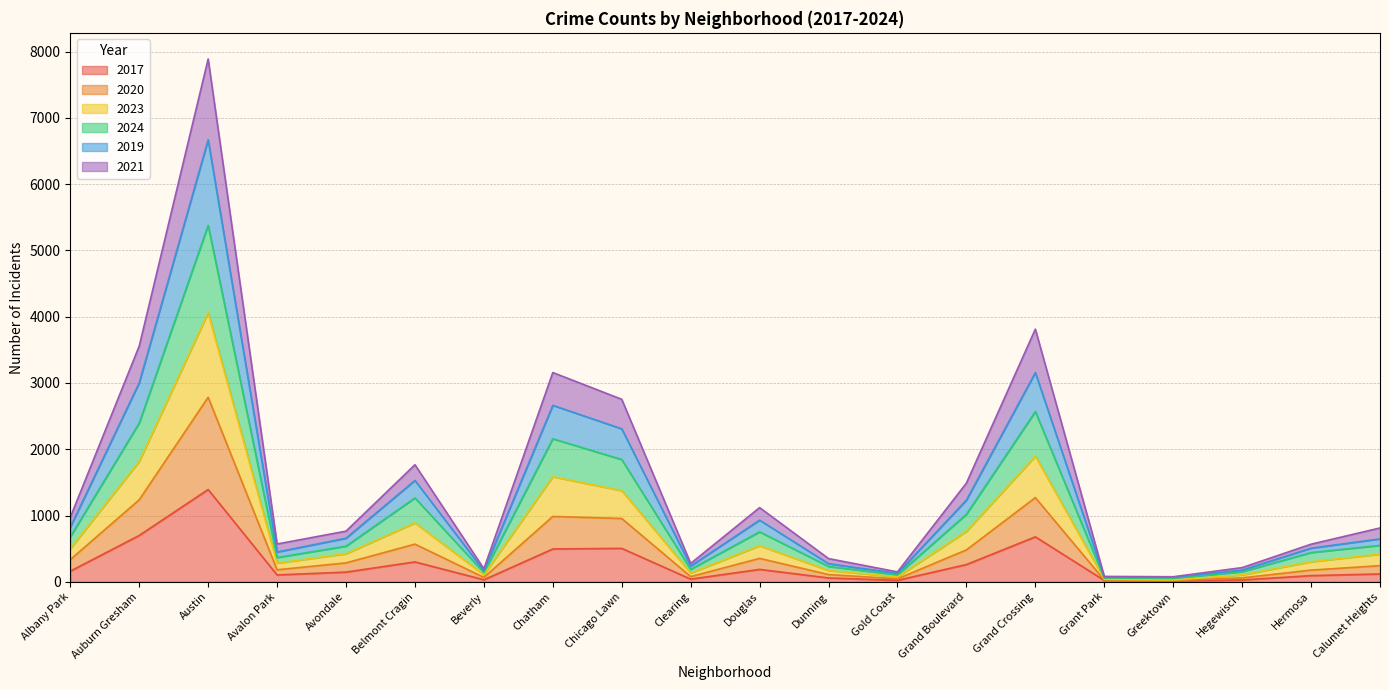

What is the label of the 7th point from the left?

Beverly